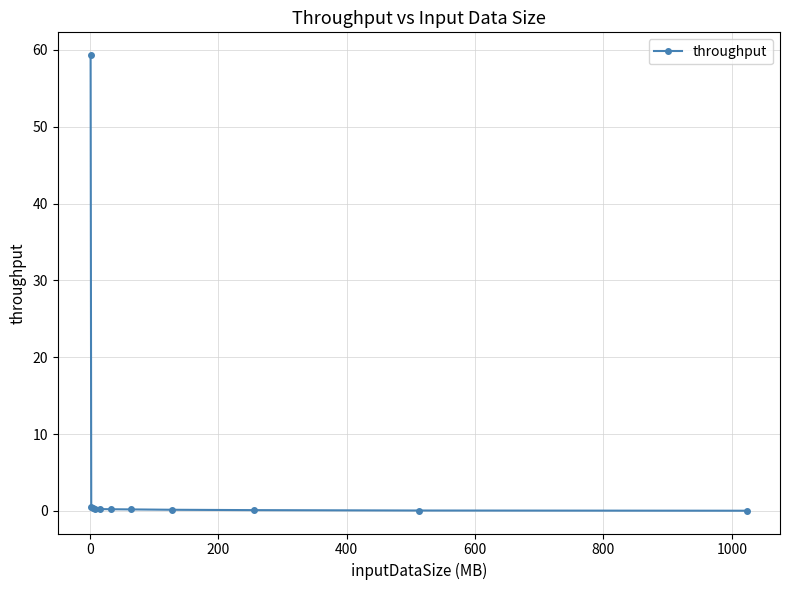

What is the difference between the maximum and minimum values?

59.3